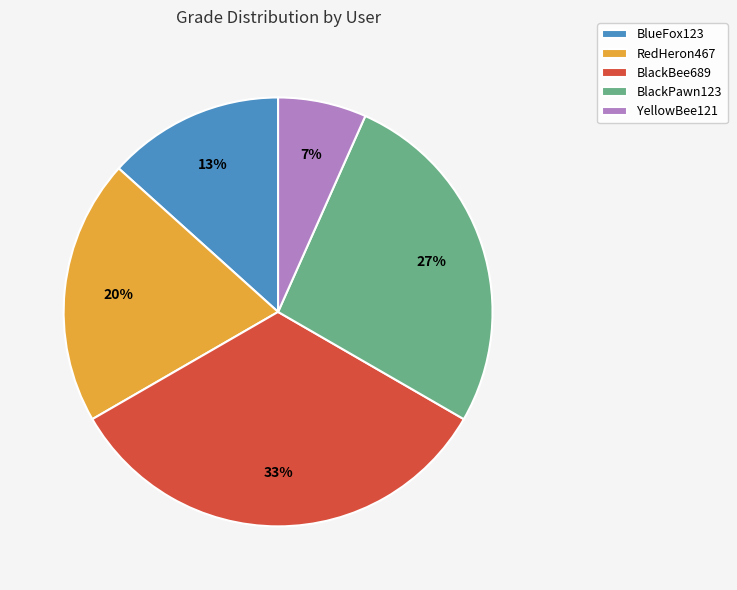

To the nearest percent, what is the average slice percentage?

20%